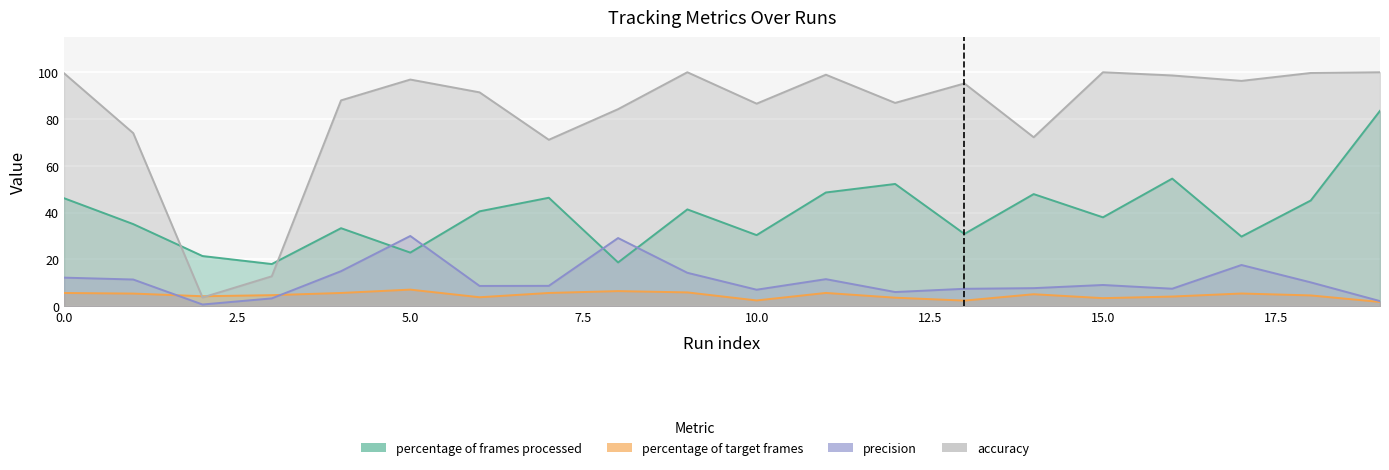

Reading right to left, extract all data points from this chart.

percentage of frames processed: 19=83.5	18=45.2	17=29.8	16=54.5	15=38.0	14=47.9	13=30.9	12=52.3	11=48.6	10=30.4	9=41.4	8=18.7	7=46.4	6=40.6	5=22.9	4=33.4	3=18.0	2=21.5	1=35.1	0=46.2
percentage of target frames: 19=1.8	18=4.6	17=5.5	16=4.2	15=3.5	14=5.1	13=2.4	12=3.7	11=5.7	10=2.5	9=5.9	8=6.5	7=5.7	6=3.9	5=7.1	4=5.7	3=4.7	2=4.3	1=5.4	0=5.7
precision: 19=2.2	18=10.2	17=17.6	16=7.5	15=9.1	14=7.7	13=7.5	12=6.1	11=11.6	10=7.1	9=14.3	8=29.1	7=8.7	6=8.7	5=30.0	4=15.0	3=3.4	2=0.8	1=11.4	0=12.2
accuracy: 19=100.0	18=99.7	17=96.3	16=98.6	15=100.0	14=72.2	13=95.2	12=86.9	11=98.9	10=86.6	9=100.0	8=84.2	7=71.1	6=91.4	5=96.9	4=88.0	3=12.8	2=3.7	1=74.0	0=99.6